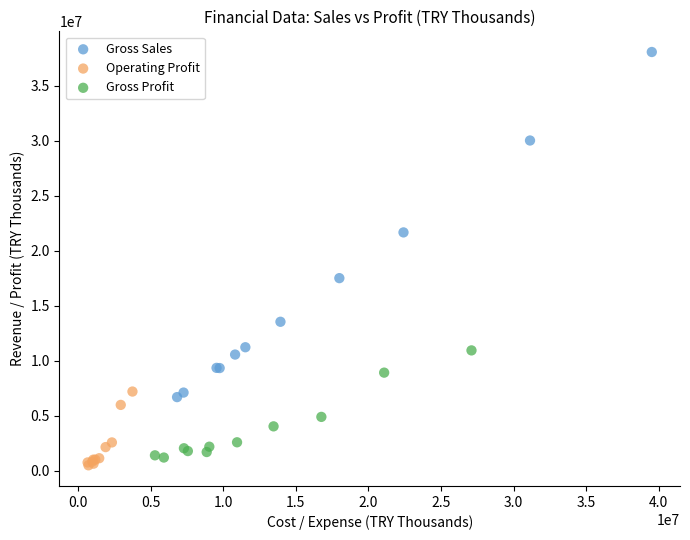

Which series has the largest Y range (max minus min)?

Gross Sales